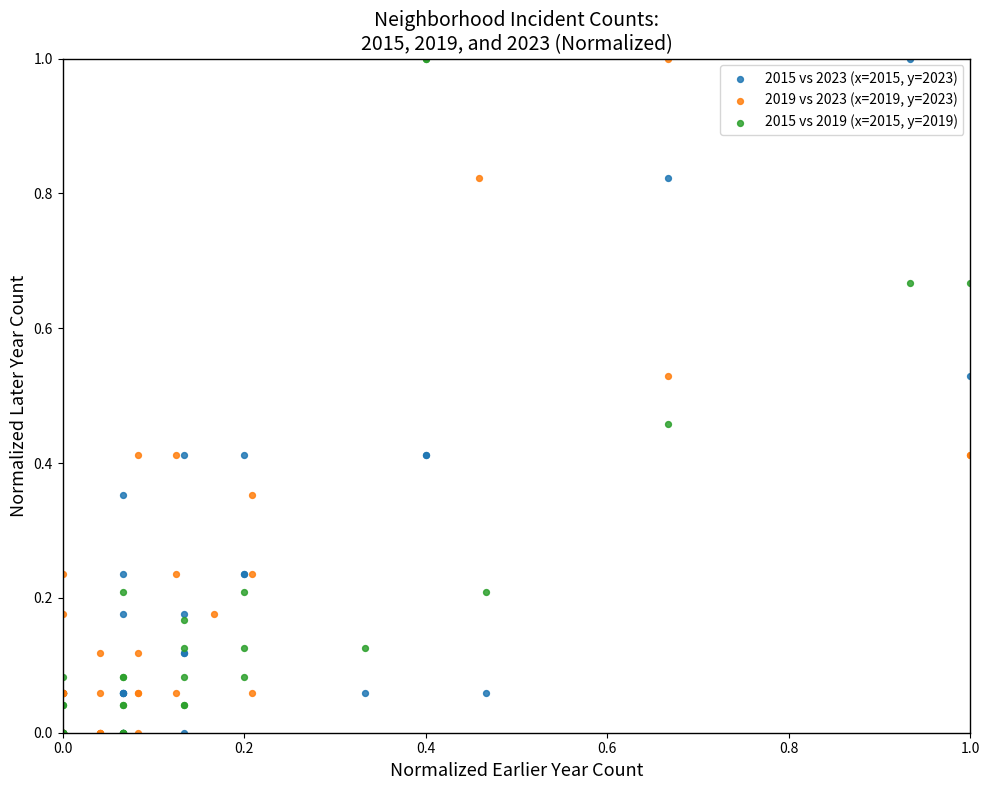

What are all the series names shown in the legend?

2015 vs 2023 (x=2015, y=2023), 2019 vs 2023 (x=2019, y=2023), 2015 vs 2019 (x=2015, y=2019)